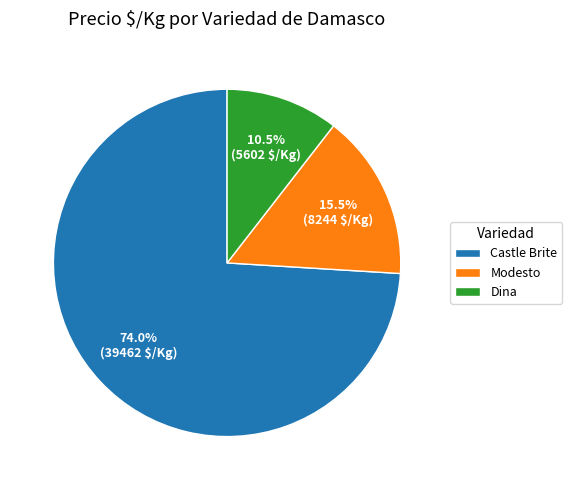

Which slice is the smallest?

Dina